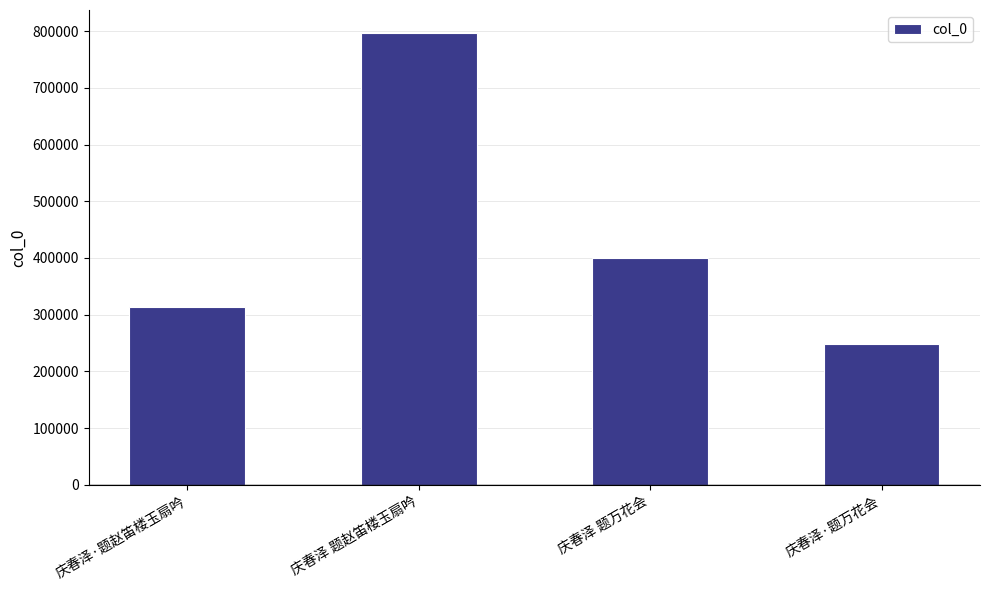

What position from the right is 庆春泽 题万花会?

2